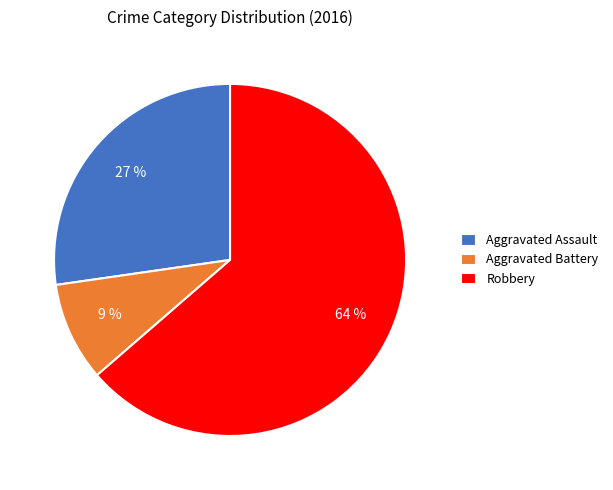

Is the sum of Robbery and Aggravated Battery greater than half?

Yes